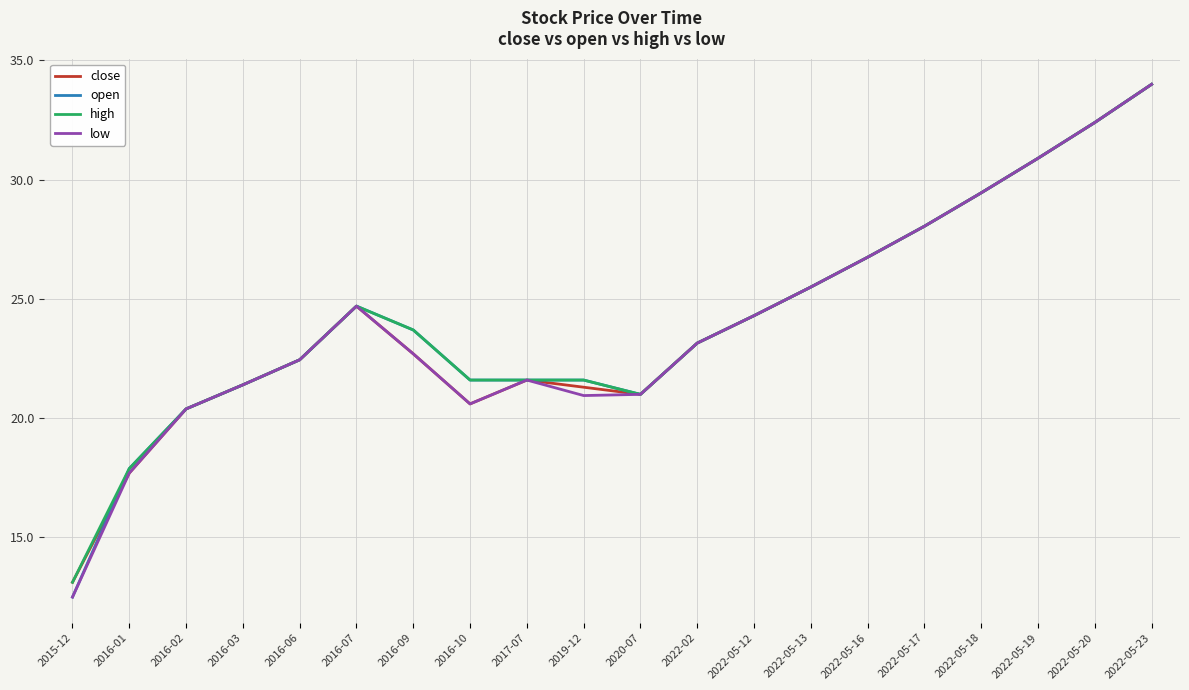

What position from the left is 2022-05-13?

14